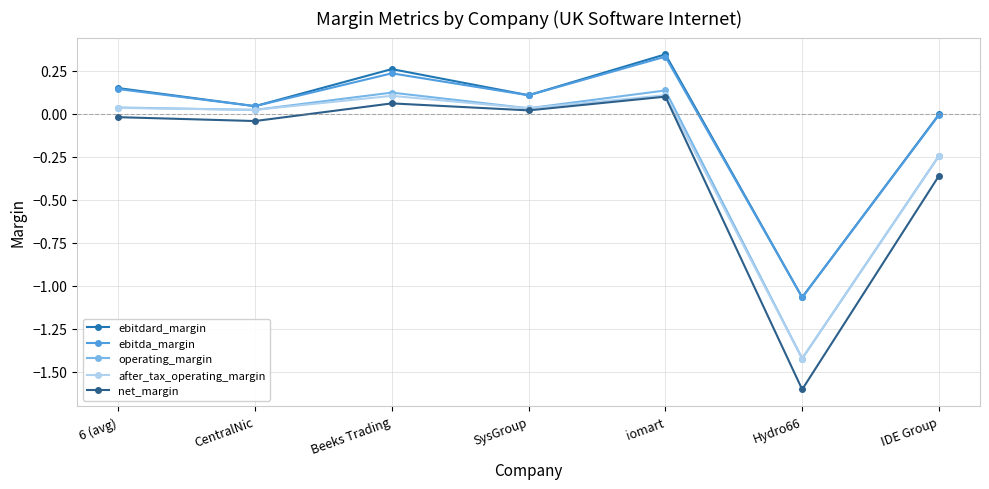

What are all the series names shown in the legend?

ebitdard_margin, ebitda_margin, operating_margin, after_tax_operating_margin, net_margin